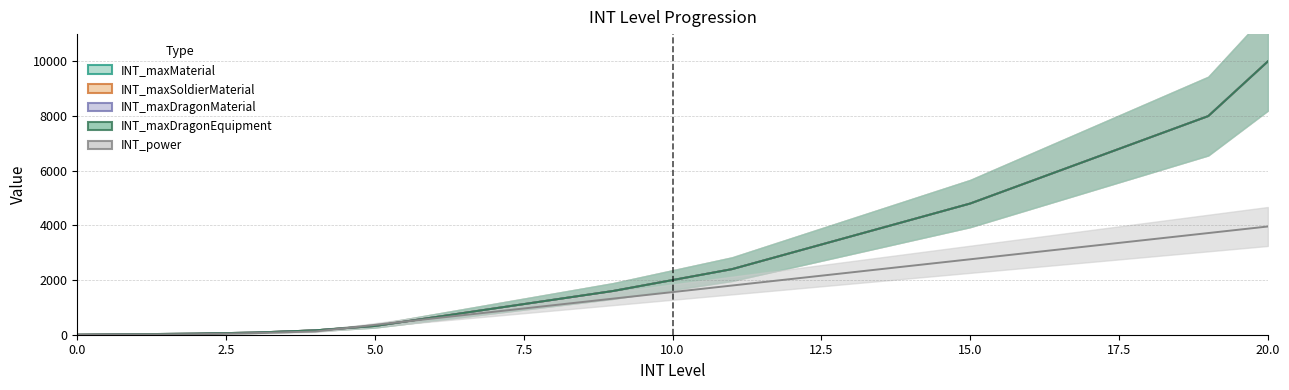

List the labels in order of INT_power value, largest first.

20, 19, 18, 17, 16, 15, 14, 13, 12, 11, 10, 9, 8, 7, 6, 5, 4, 3, 2, 1, 0